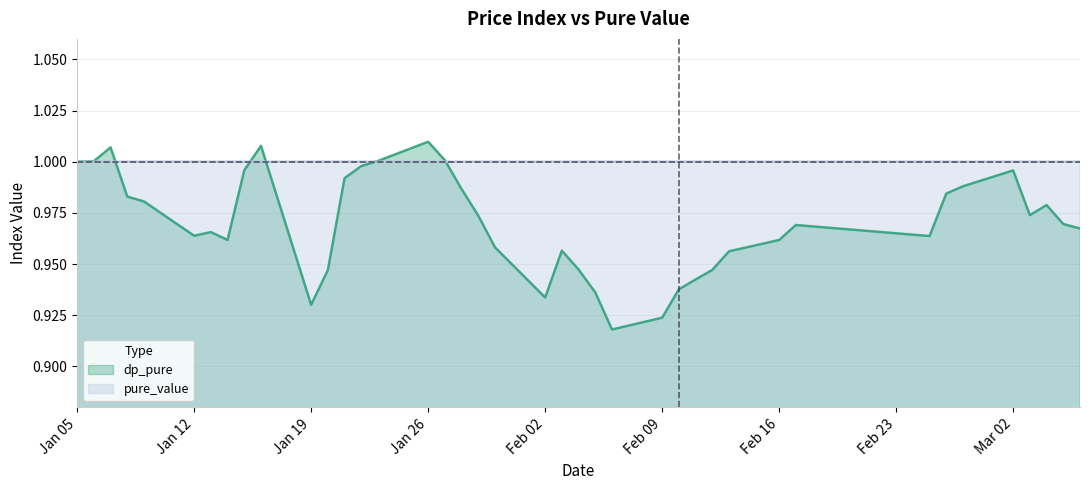

The pure_value series shows 0.3 at Feb 09. True or false?

False